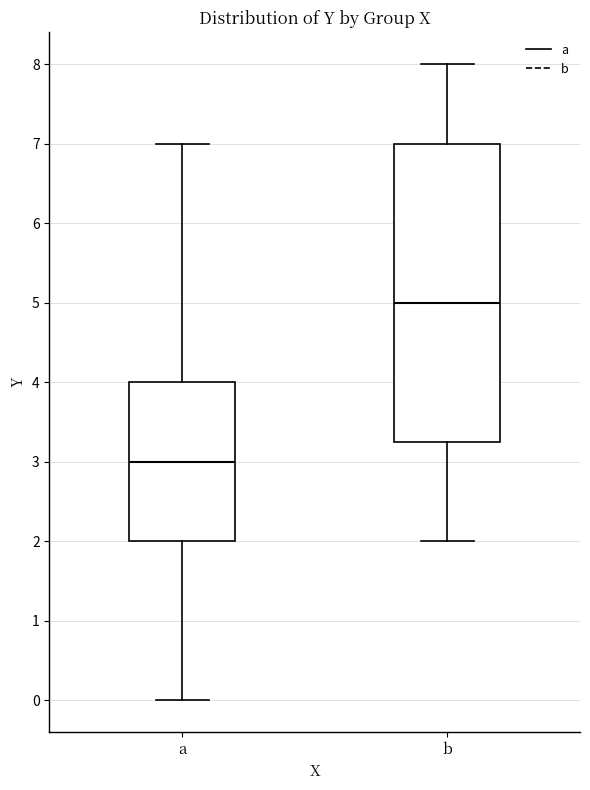

Reading left to right, transcribe this box plot: for each box, give where its median line is, the range the box spans, and where its two whiskers end, as read against the y-axis. The values are not printed on the chart, so give them approximately, as read against the axis.

a: median 3.0, box 2.0 to 4.0, whiskers 0.0 to 7.0
b: median 5.0, box 3.3 to 7.0, whiskers 2.0 to 8.0